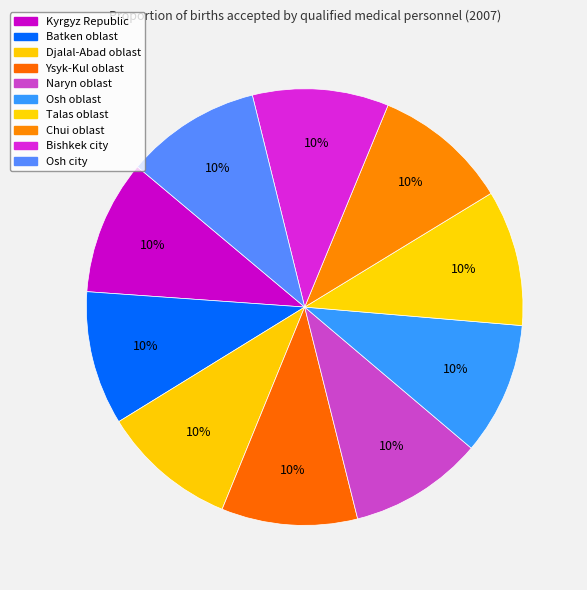

True or false: Djalal-Abad oblast accounts for 25% of the total.

False